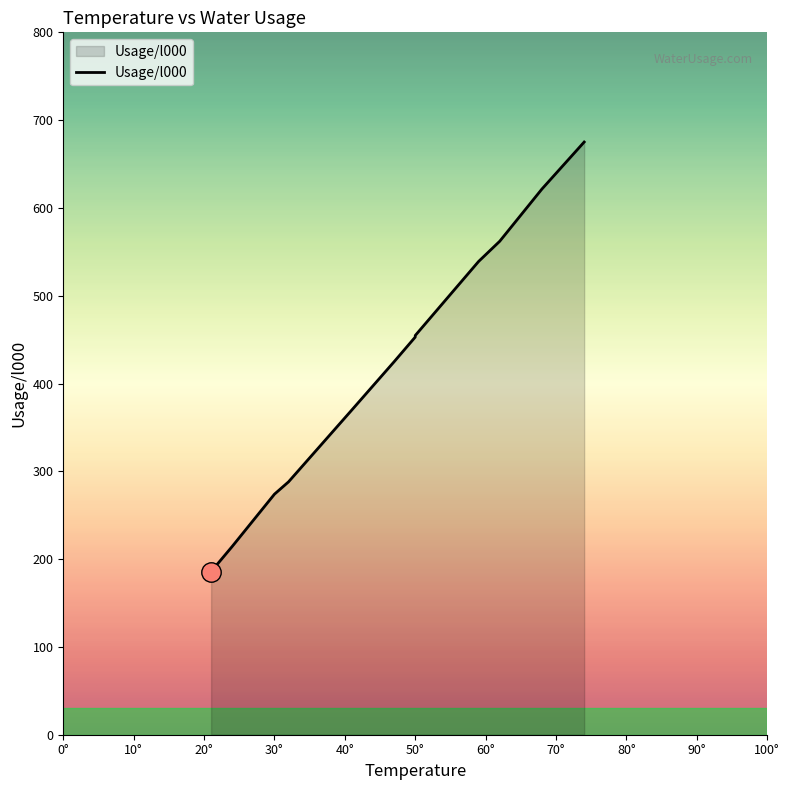

What is the greatest value displayed?

675.1